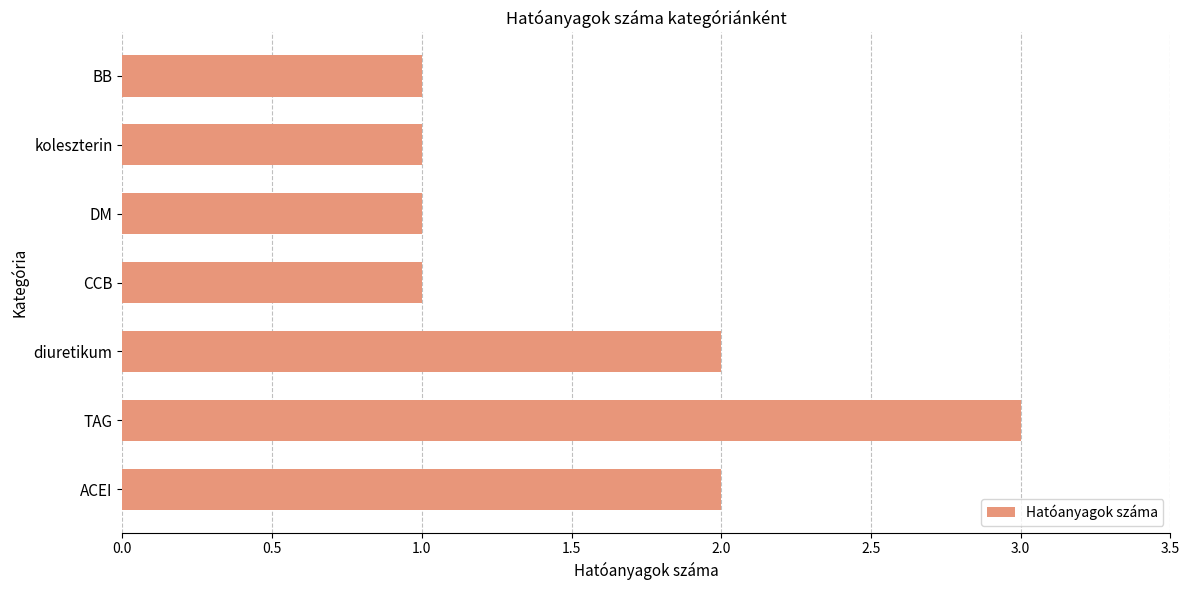

The chart shows a value of 2 at ACEI. True or false?

True